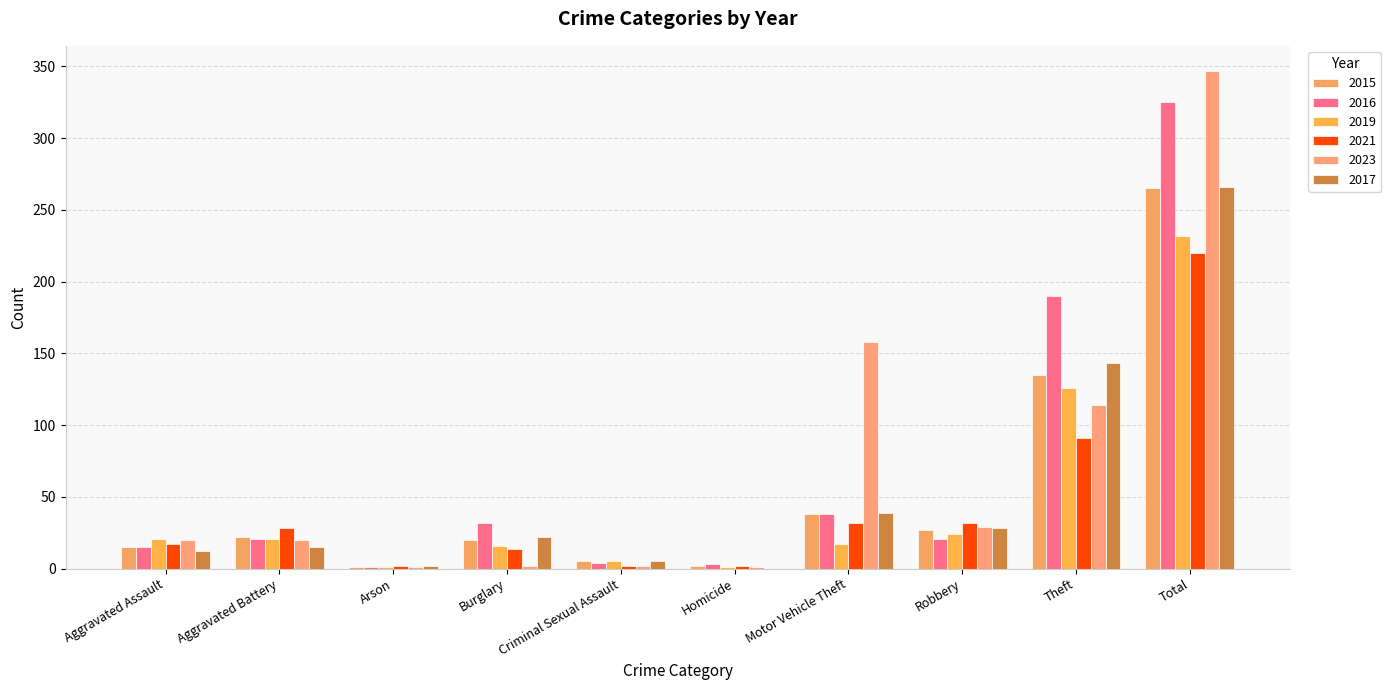

How many groups of bars are there?

10